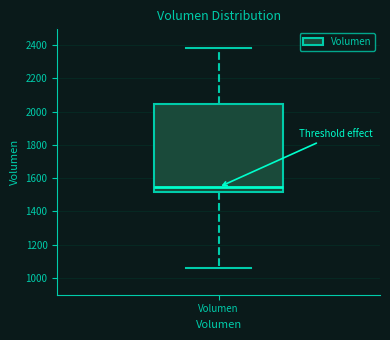

Transcribe this box plot: give where the median line is, the range the box spans, and where the two whiskers end, as read against the y-axis. The values are not printed on the chart, so give them approximately, as read against the axis.

median 1540, box 1520 to 2040, whiskers 1060 to 2380